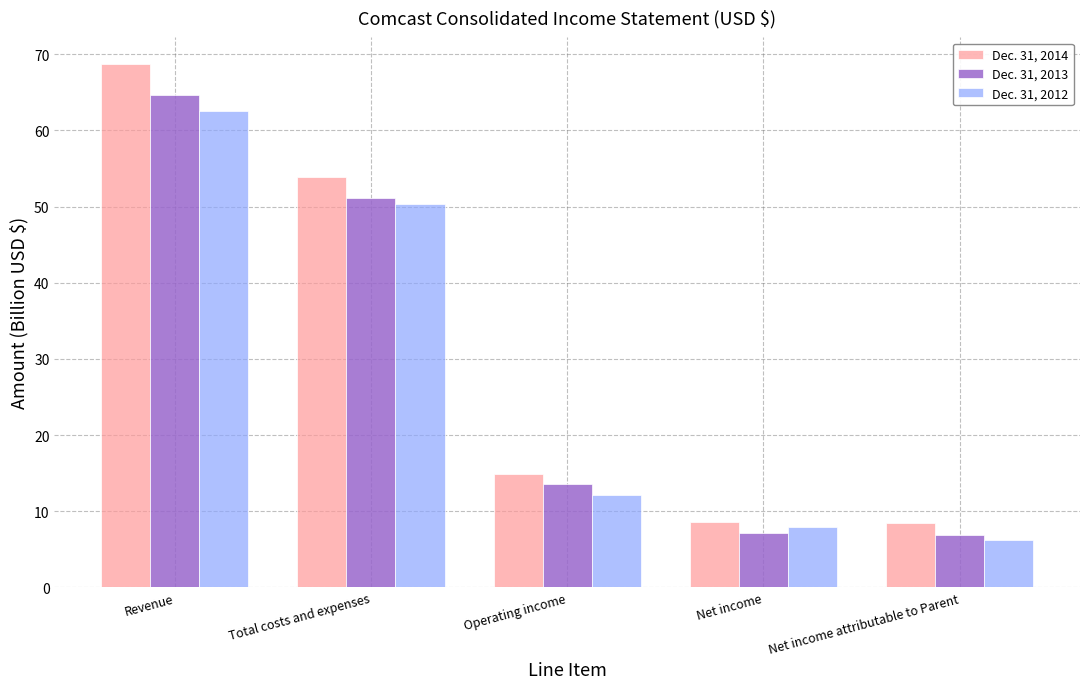

Is it true that Dec. 31, 2012 equals 12.2 at Operating income?

True